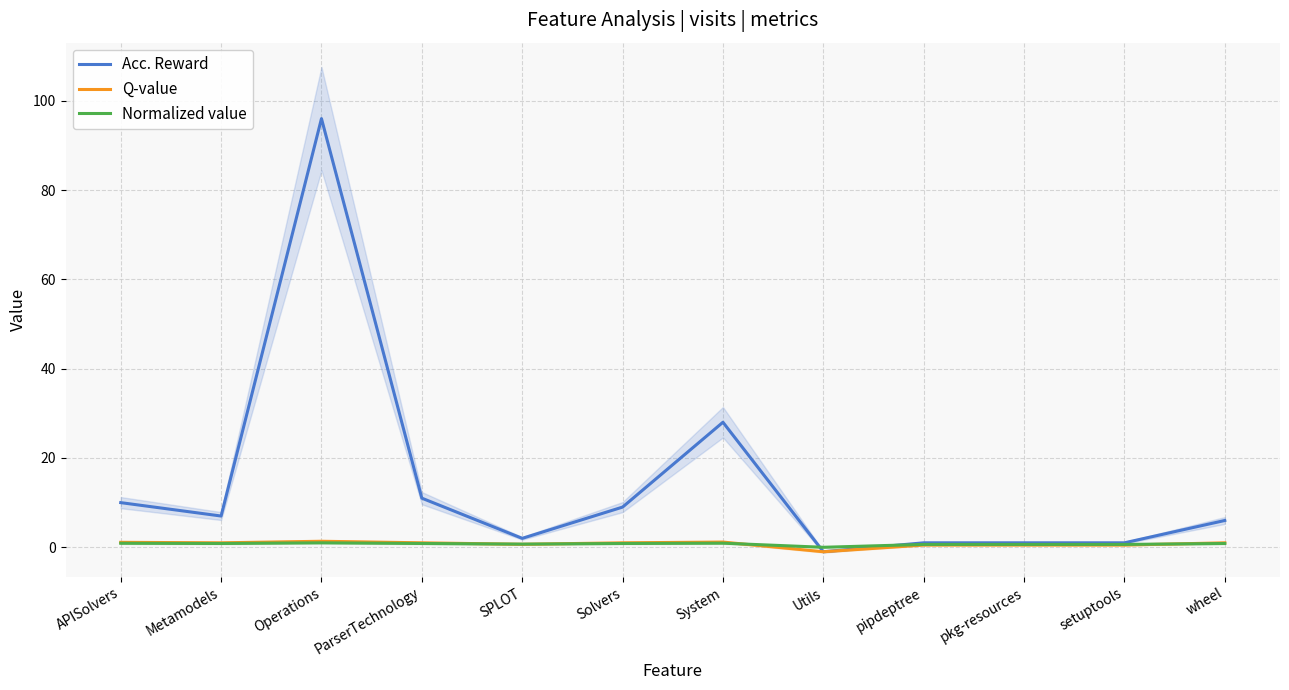

True or false: Normalized value has a value of 1.2 at ParserTechnology.

False